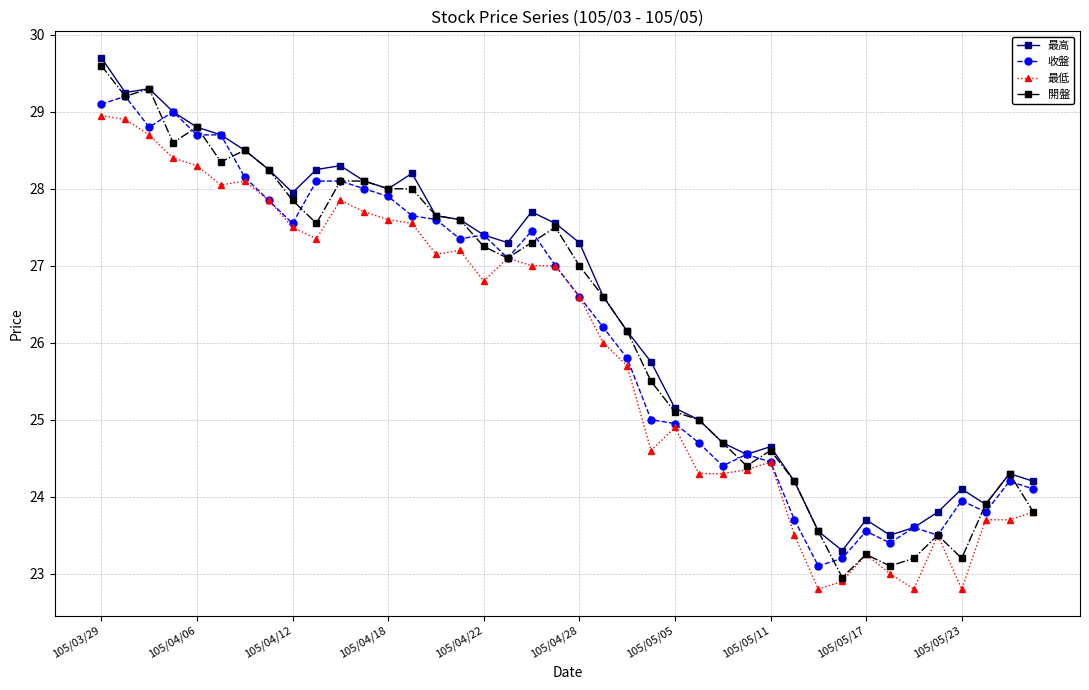

True or false: 最低 and 最高 intersect in this chart.

False